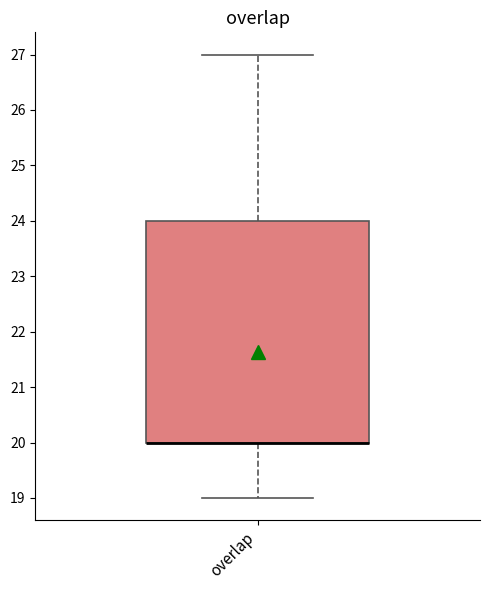

Where is the upper edge of the box for overlap on the y-axis? The values are not printed on the chart, so give them approximately, as read against the axis.

24